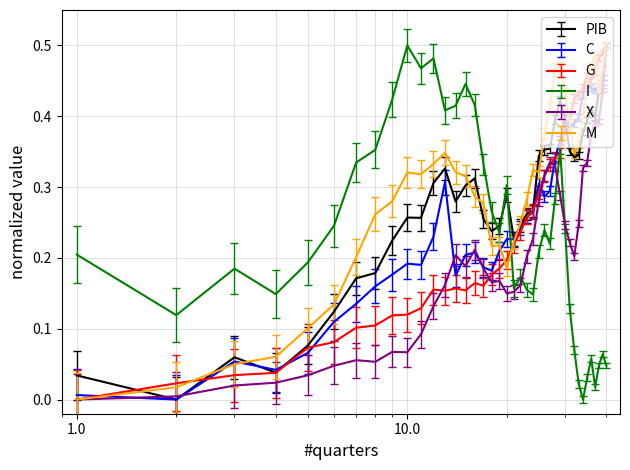

True or false: M and PIB cross at least once.

True